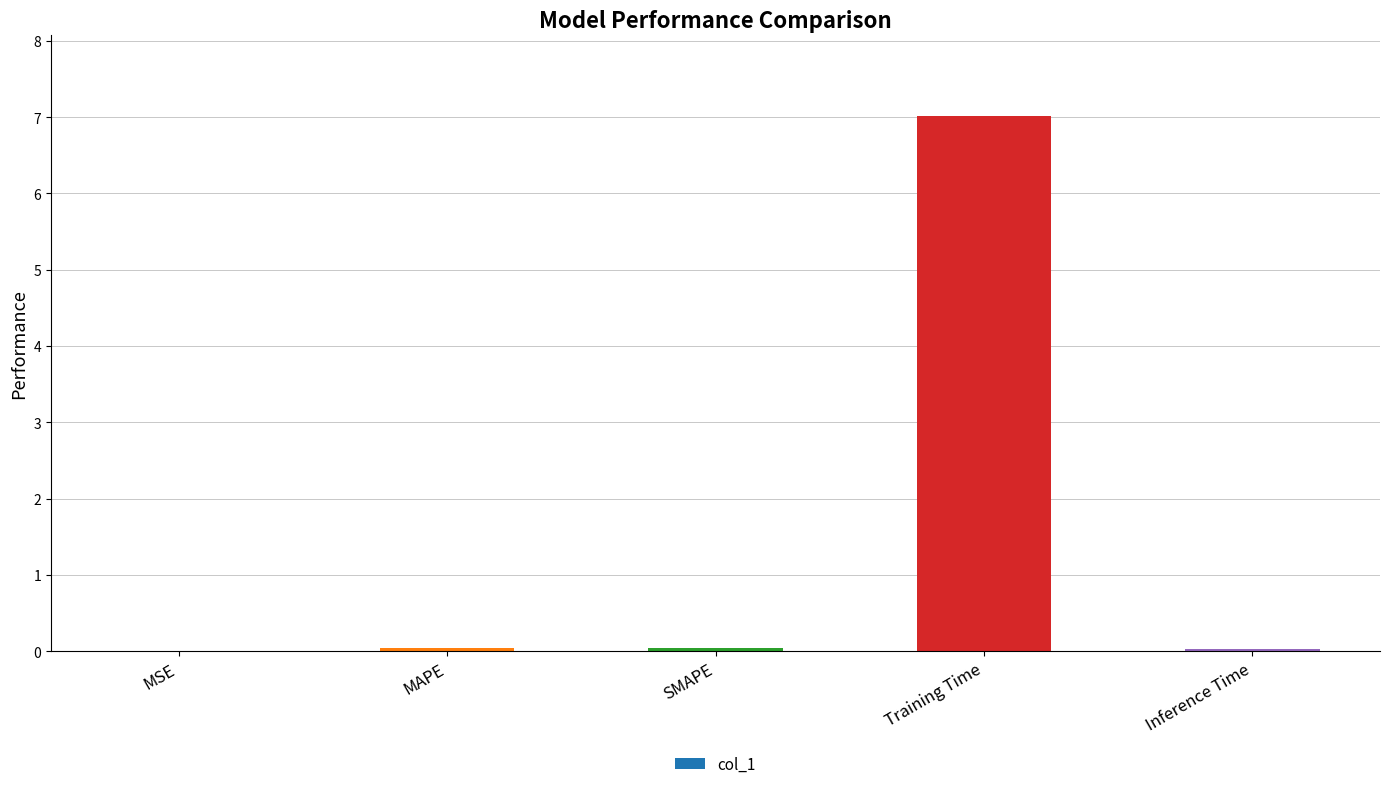

How many series are shown in this chart?

1